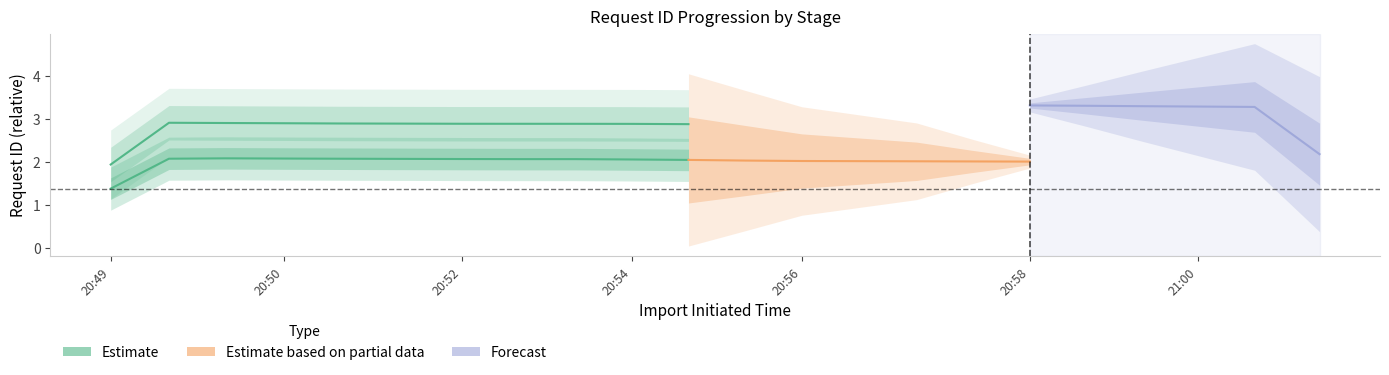

Is it true that the value at 20:50 is 2.9?

True